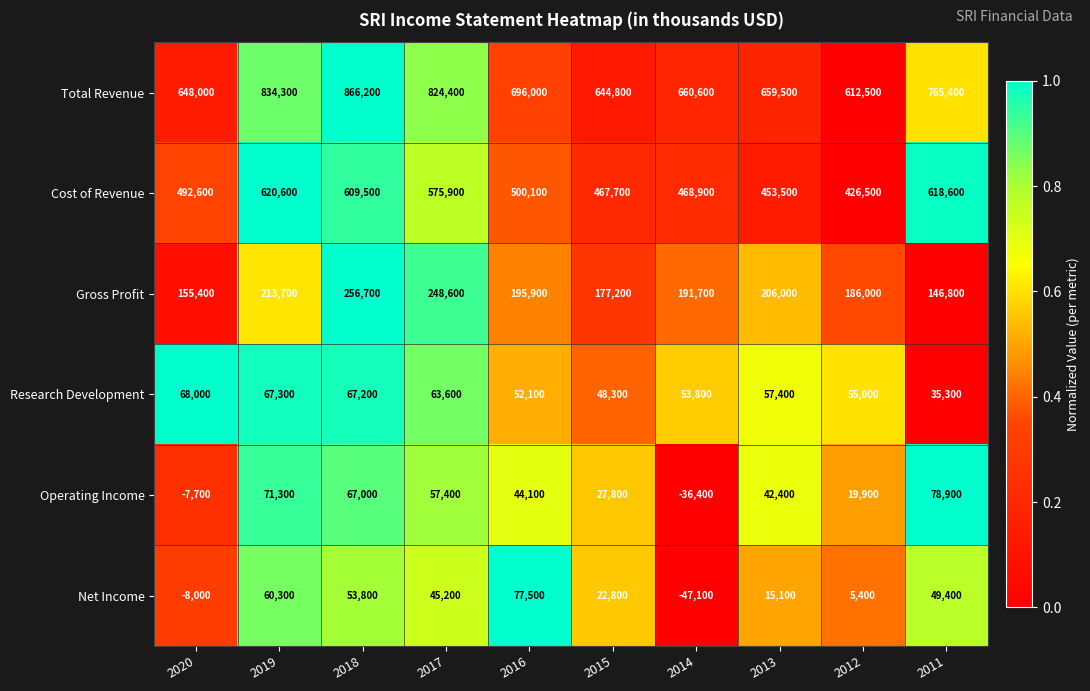

True or false: Operating Income has a value of -15683 at 2014.

False